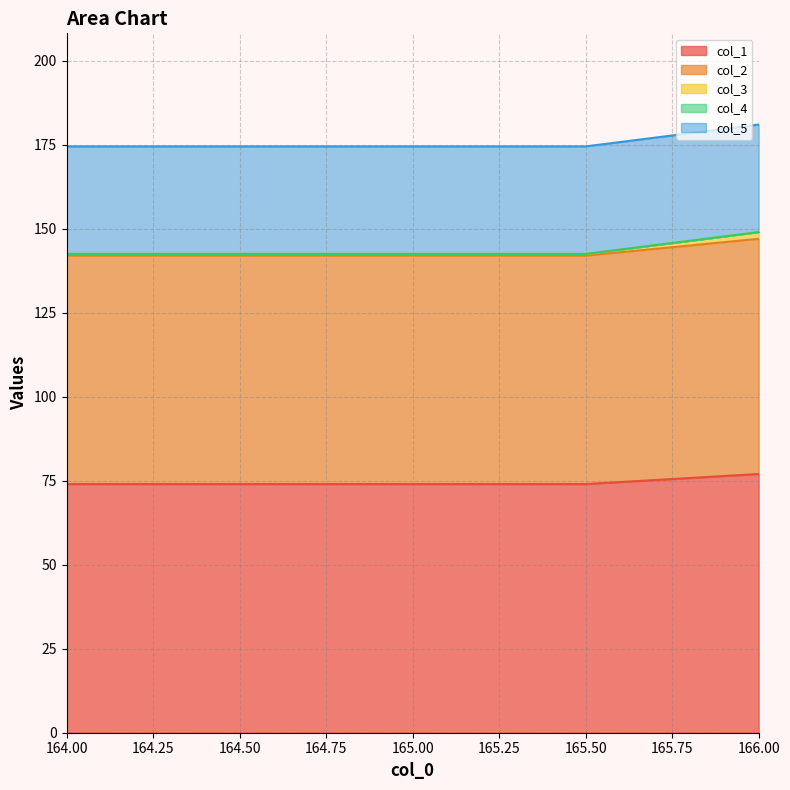

At which category is the sum across all series the highest?

166.0